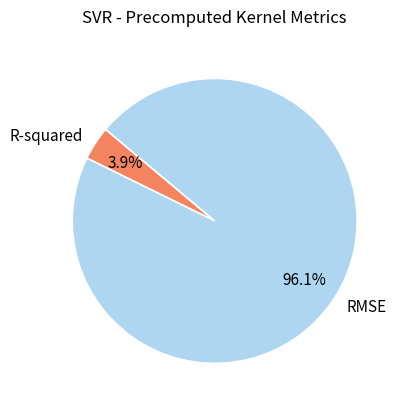

To the nearest percent, what is the difference between the largest and smallest slice percentages?

92%